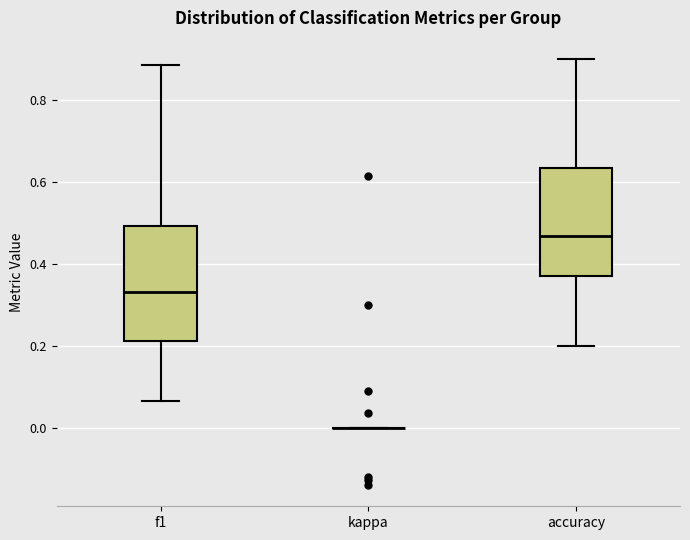

Reading left to right, transcribe this box plot: for each box, give where its median line is, the range the box spans, and where its two whiskers end, as read against the y-axis. The values are not printed on the chart, so give them approximately, as read against the axis.

f1: median 0.34, box 0.22 to 0.50, whiskers 0.06 to 0.88
kappa: box collapsed to a line at 0.00, whiskers 0.00 to 0.00
accuracy: median 0.46, box 0.38 to 0.64, whiskers 0.20 to 0.90